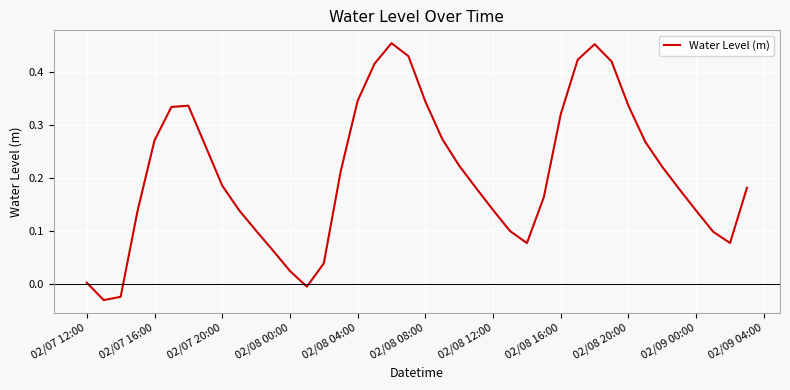

Is it true that the value at 02/07 20:00 is 0.1?

False